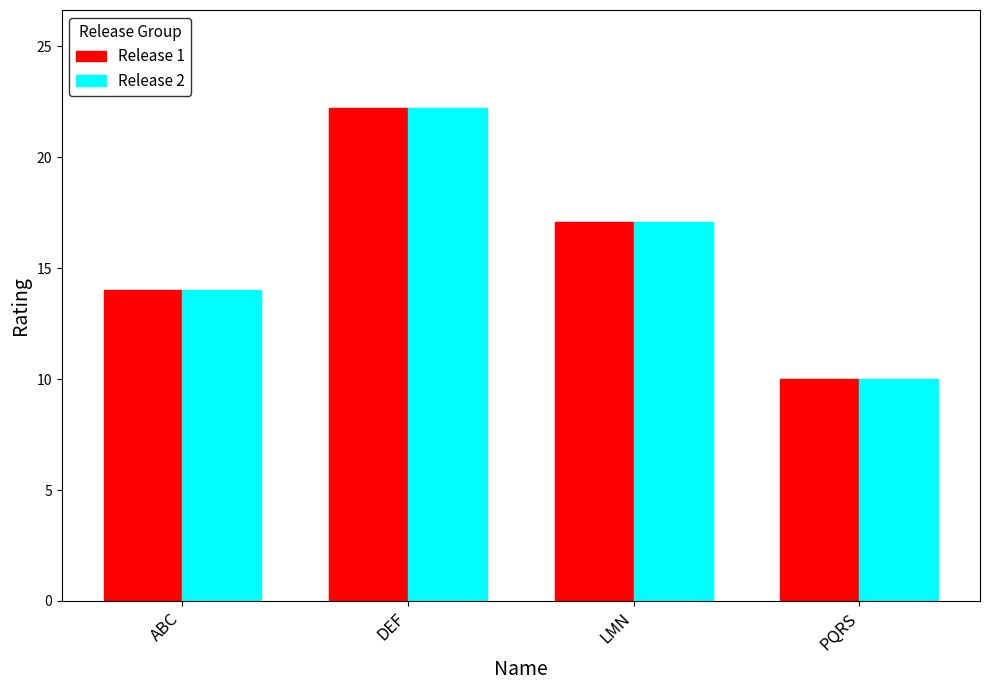

Reading right to left, extract all data points from this chart.

Release 1: 10.0	17.1	22.2	14.0
Release 2: 10.0	17.1	22.2	14.0